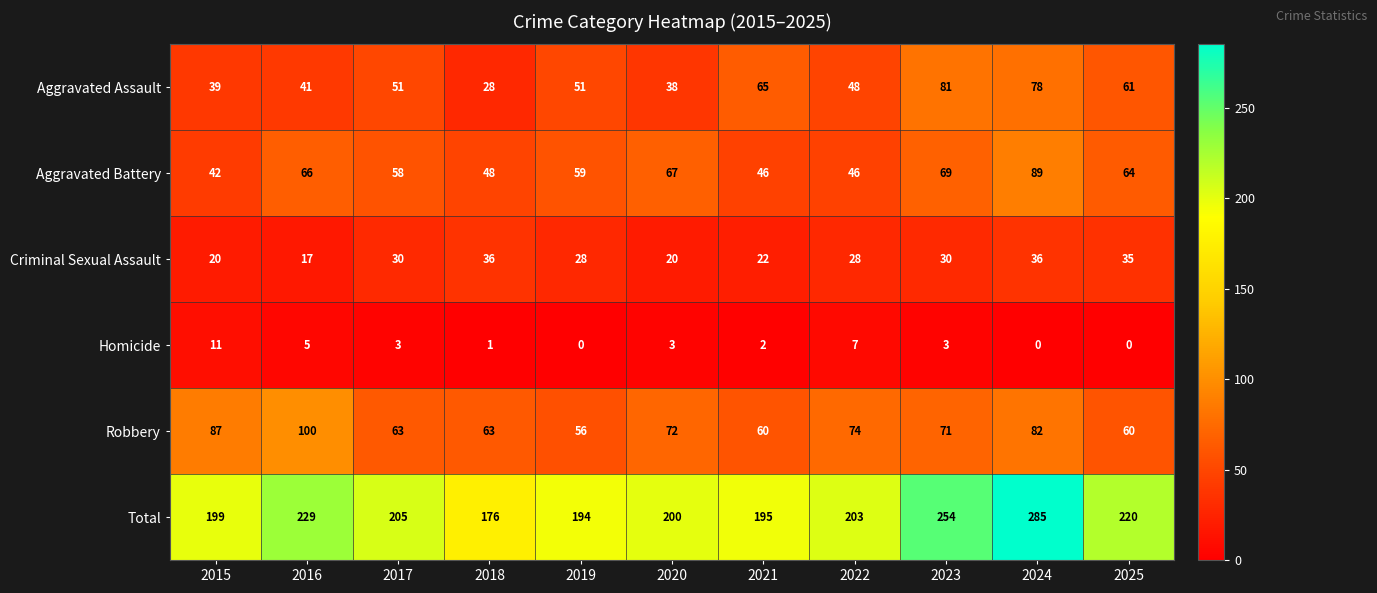

What is the average value of the Aggravated Battery series?

59